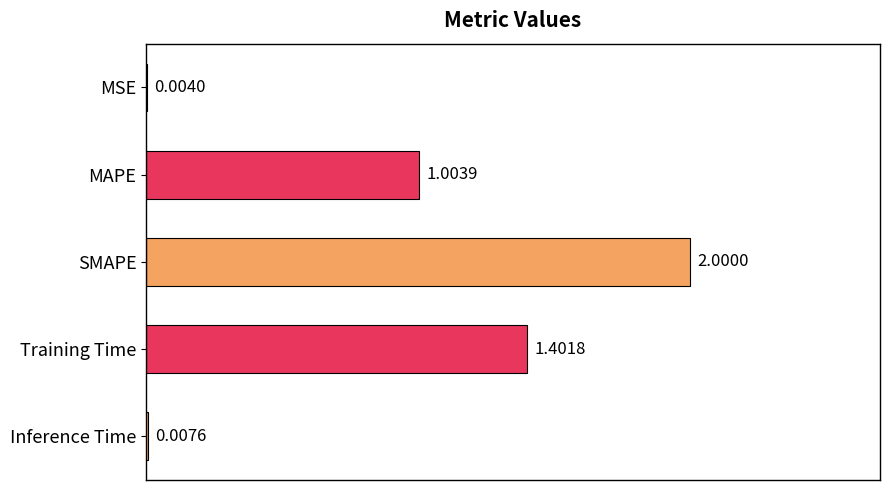

At which label is the value closest to 1?

MAPE